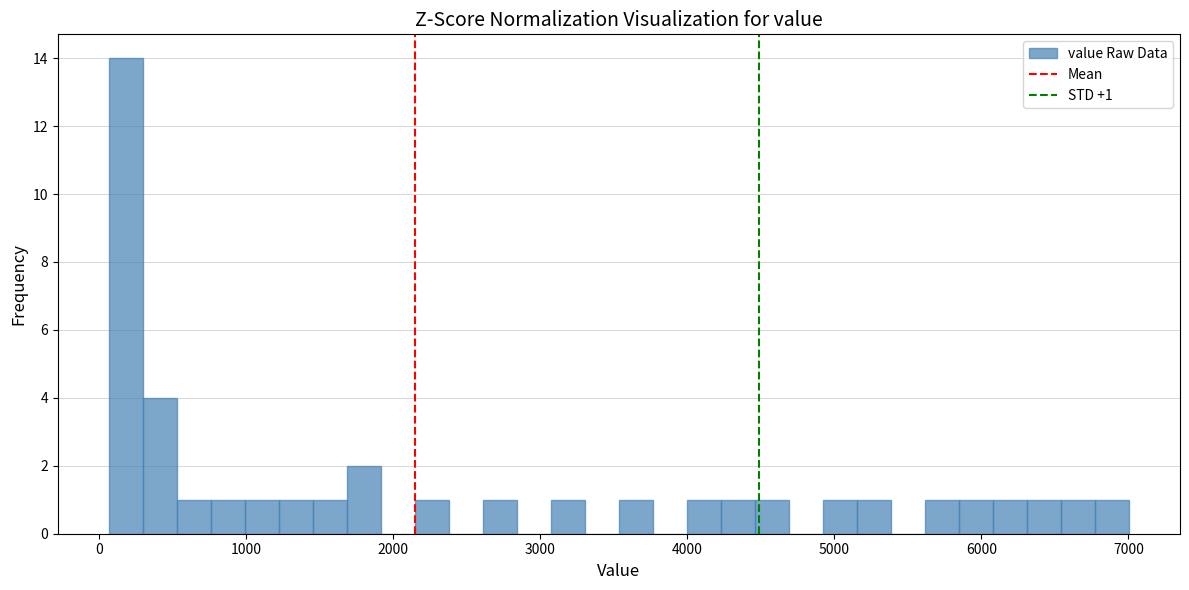

Around what value on the x-axis is the tallest bar? Give the approximate position of its centre, as read against the axis.

200